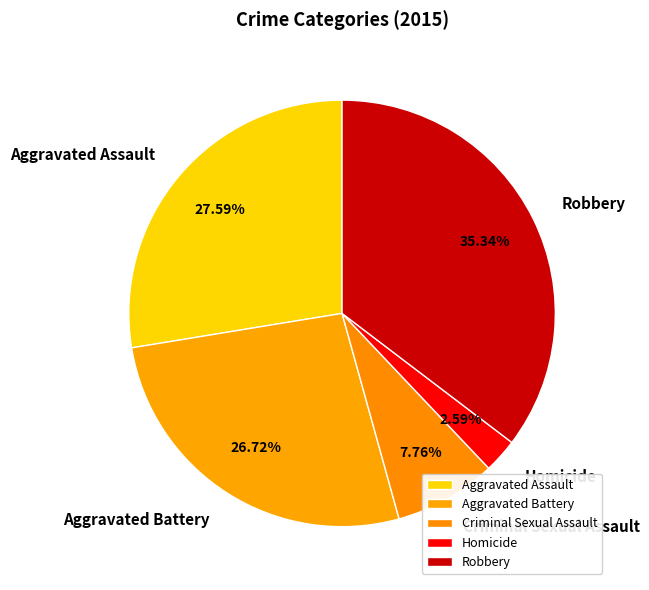

Count the number of slices in the pie.

5